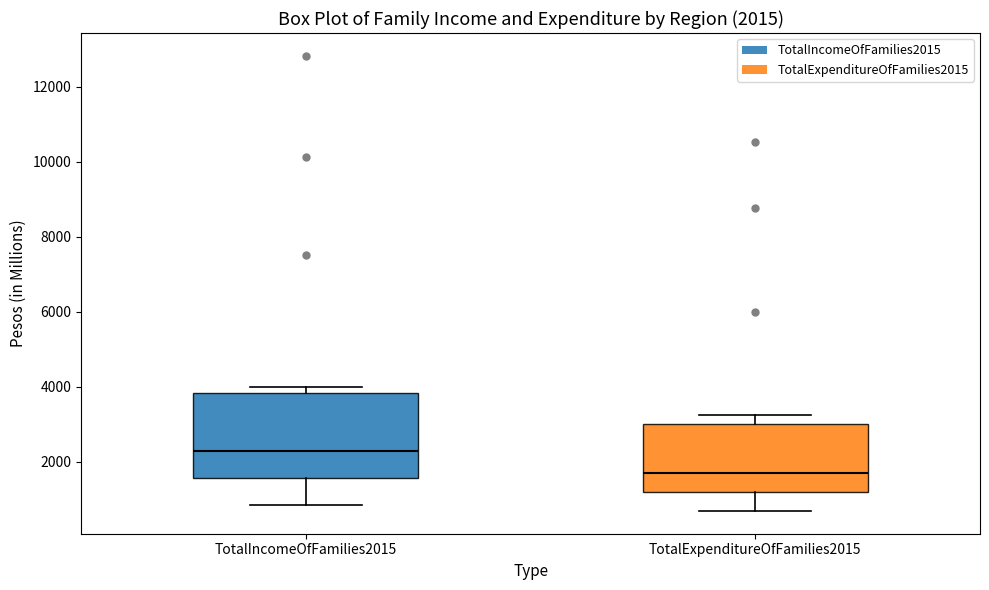

Which box is the tallest, from its lower edge to its upper edge?

TotalIncomeOfFamilies2015